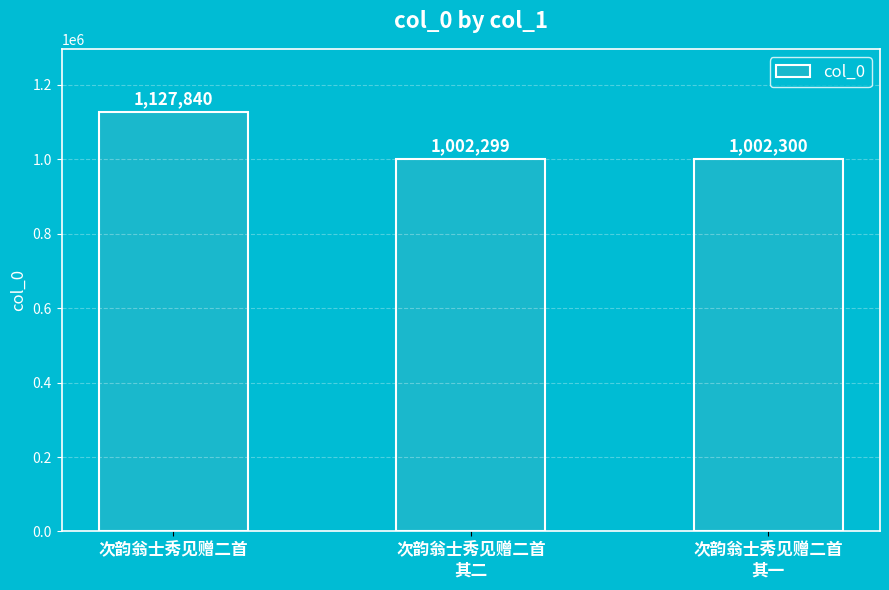

At which label does the data first exceed 1002300?

次韵翁士秀见赠二首